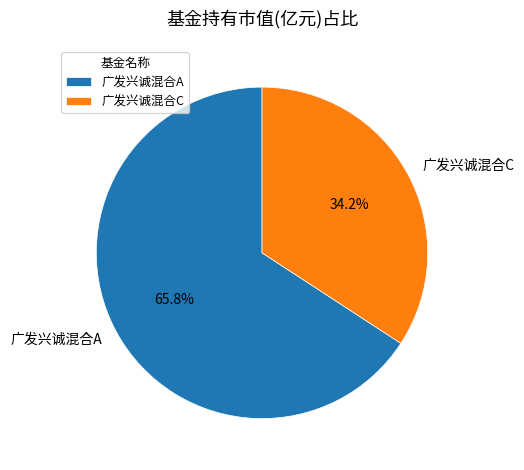

What percentage is the 广发兴诚混合A slice, to the nearest percent?

66%